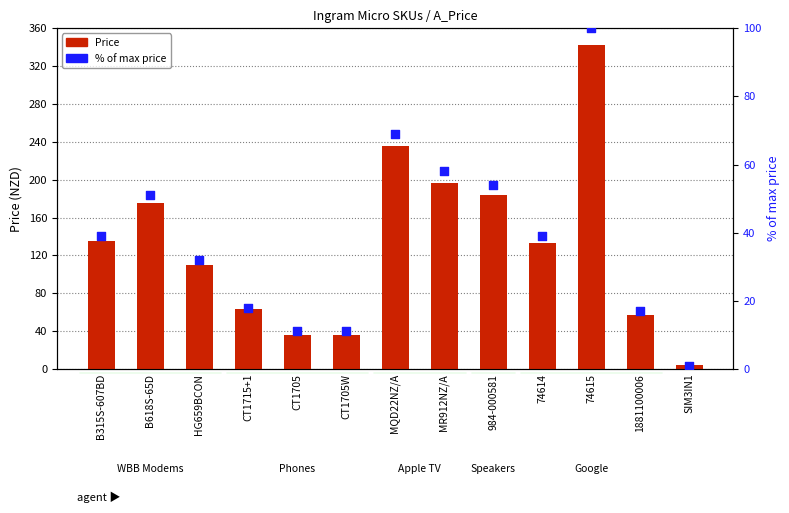

What is the total value across all series at MR912NZ/A?

255.0